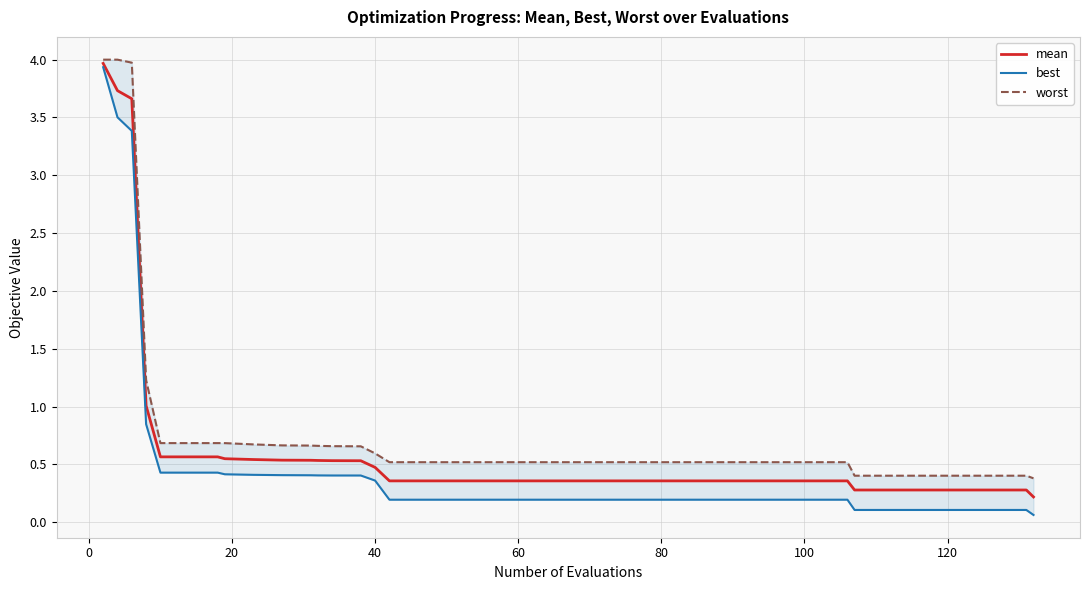

What is the average value of the worst series?

0.8